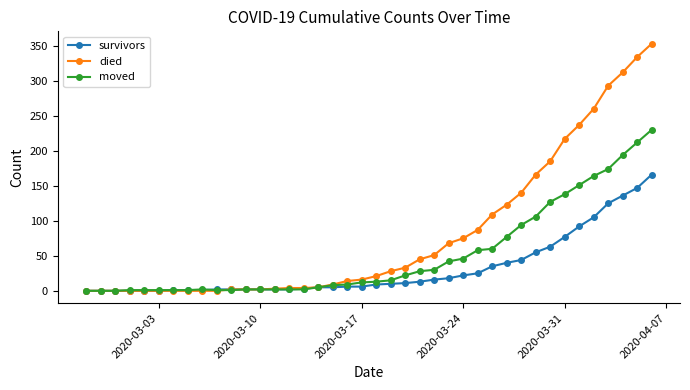

At how many categories does at least one series exceed 245?

5